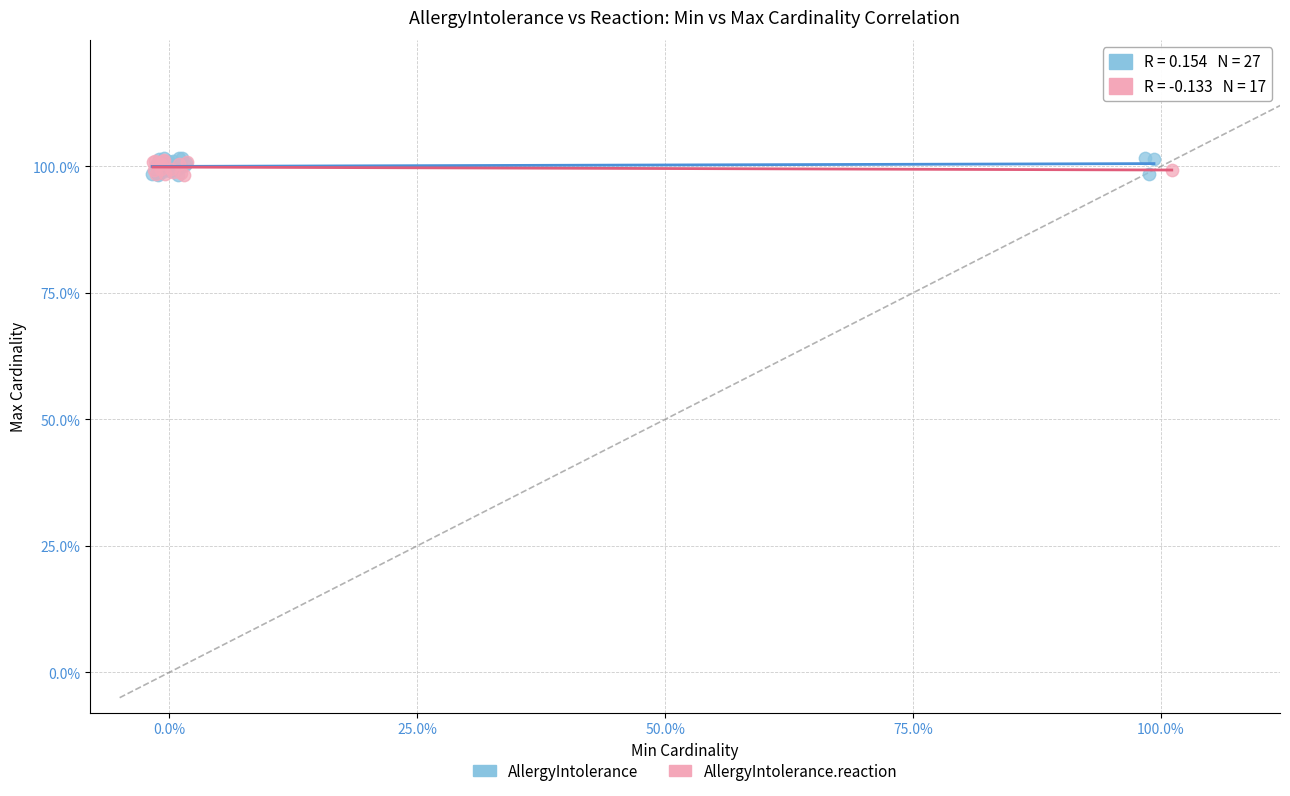

Which series has the largest Y range (max minus min)?

AllergyIntolerance